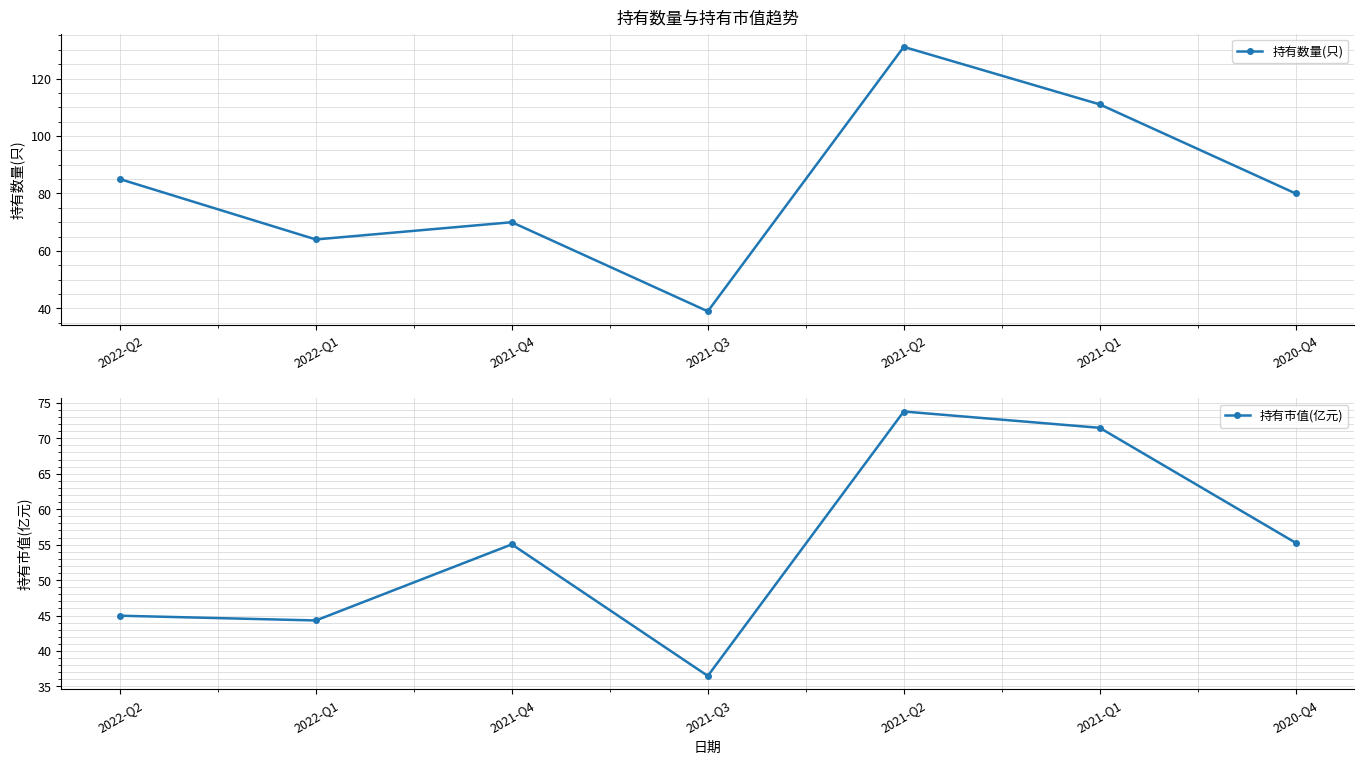

How many data points in 持有市值(亿元) are above 55?

4